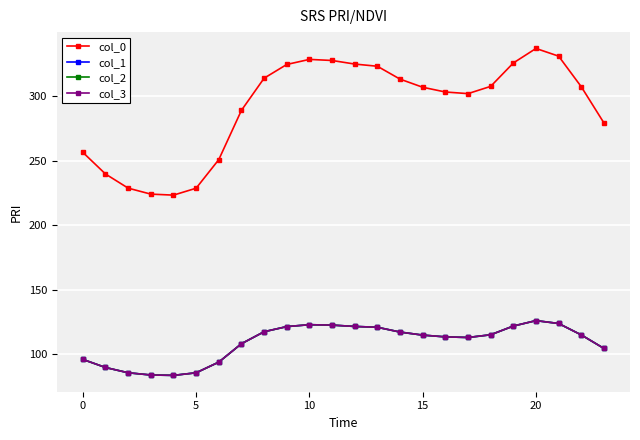

Which category has the highest value in the col_1 series?

20